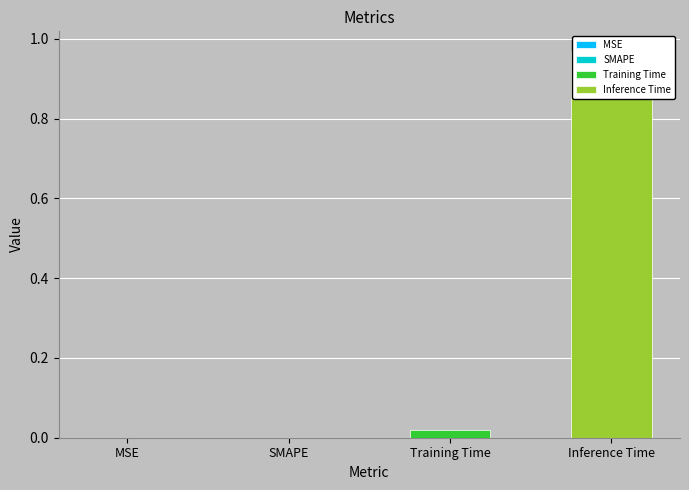

What is the label of the 1st bar from the right?

Inference Time